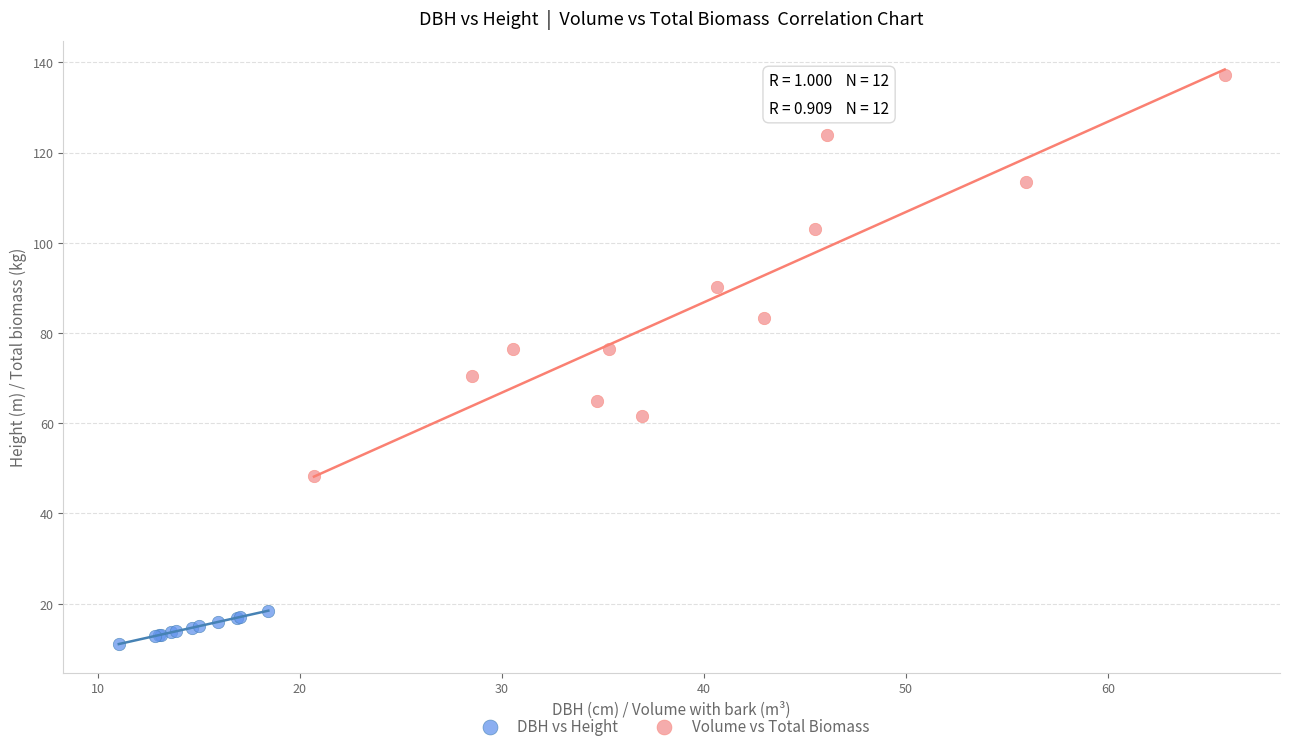

What are all the series names shown in the legend?

DBH vs Height, Volume vs Total Biomass